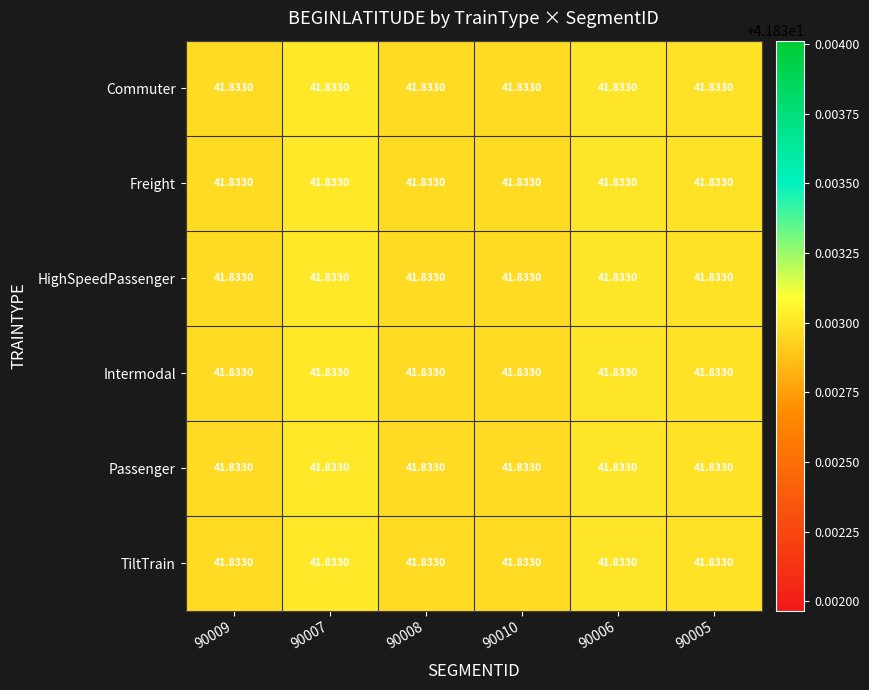

What is the lowest value of the Freight series?

41.8